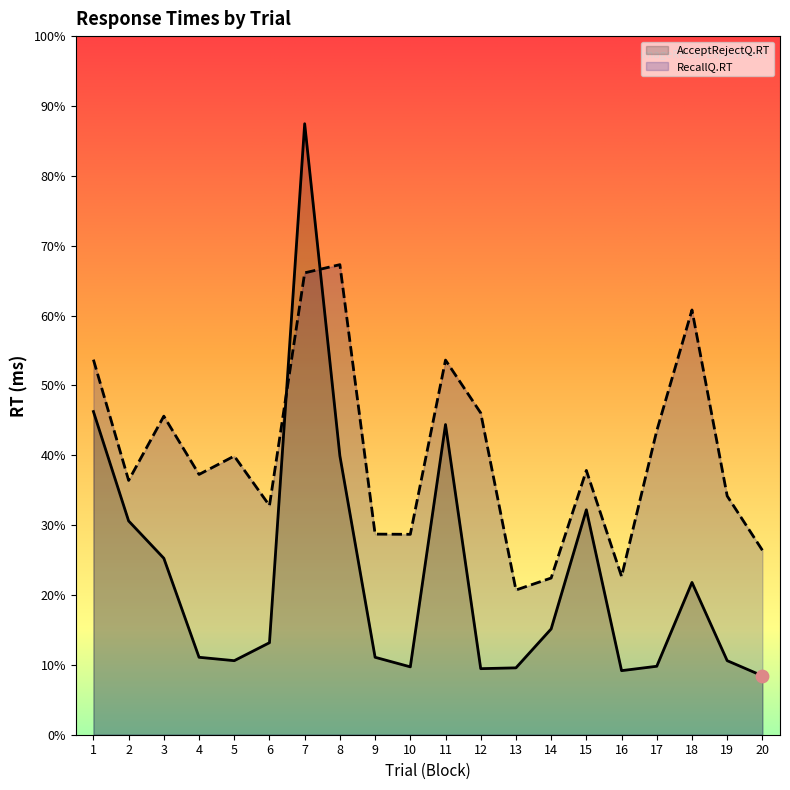

At which category is the sum across all series the highest?

7